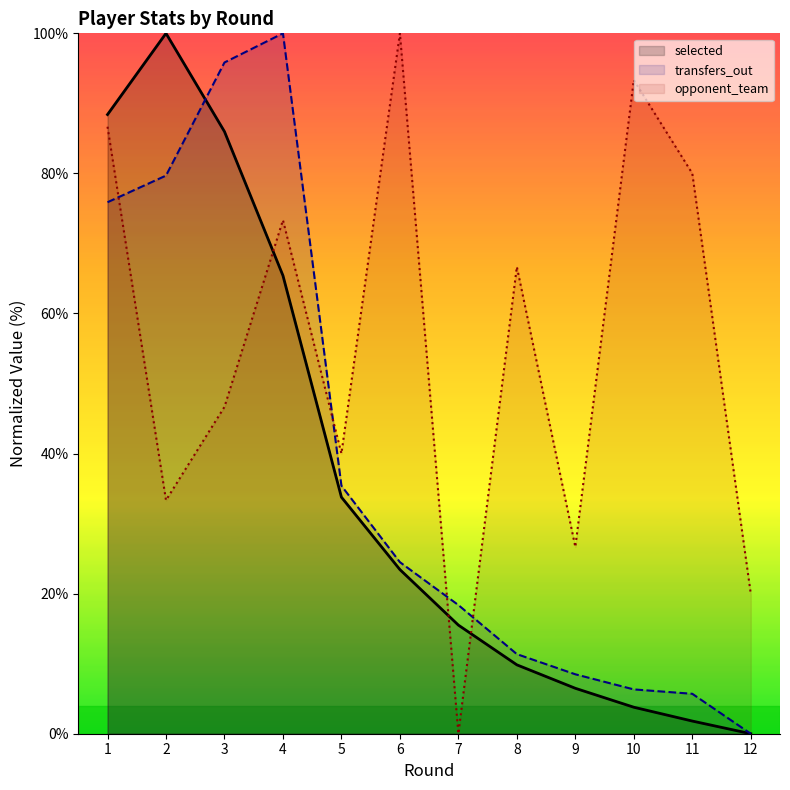

Which series has the largest total across all categories?

opponent_team